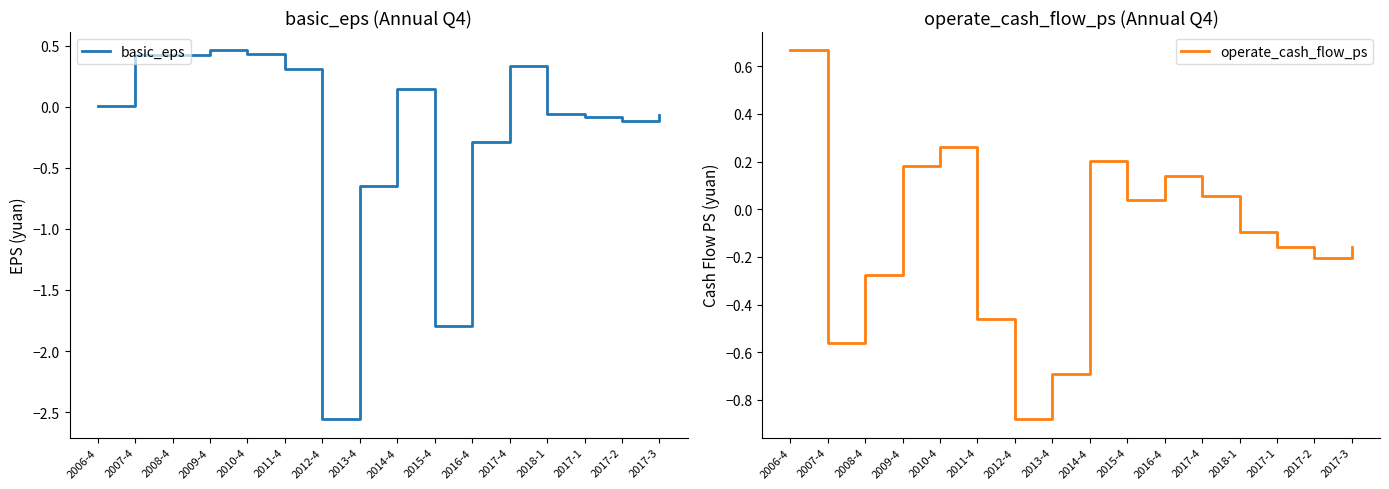

Which has a higher value, 2017-2 or 2012-4?

2017-2